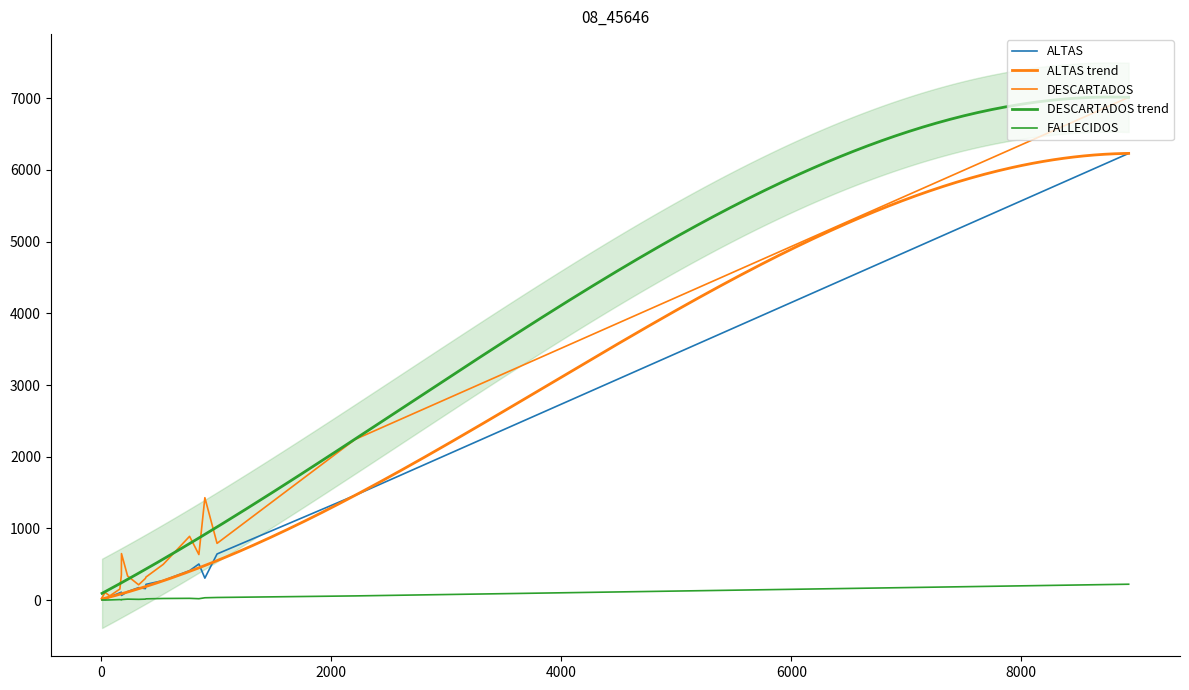

How many values in the DESCARTADOS series are below 350?

8